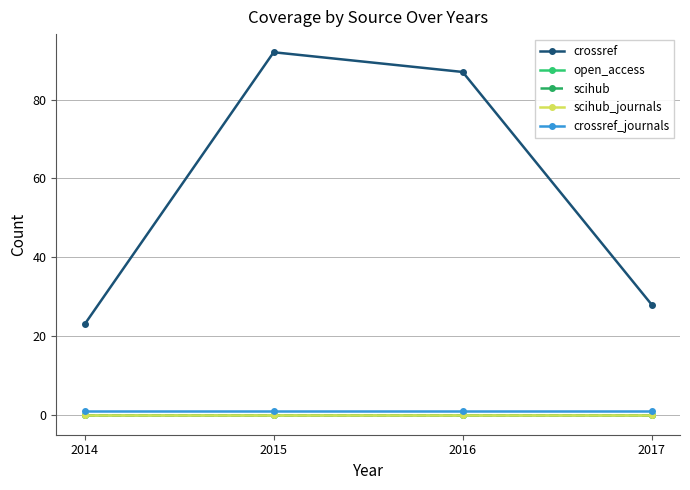

What is the sum of the crossref values at 2017 and 2015?

120